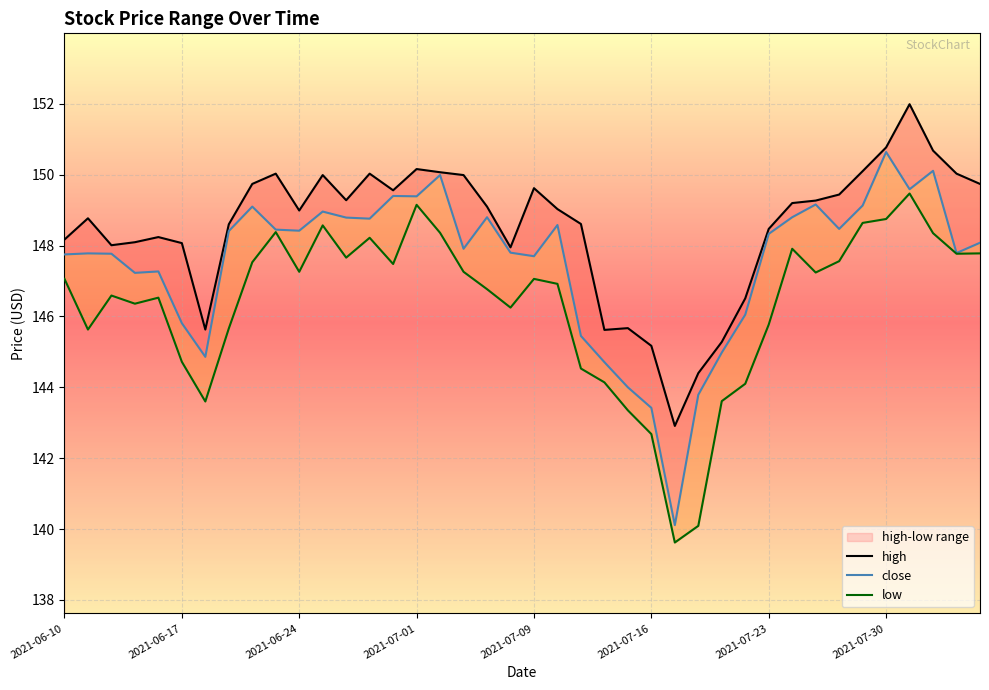

How many interior local valleys does the close series have?

11